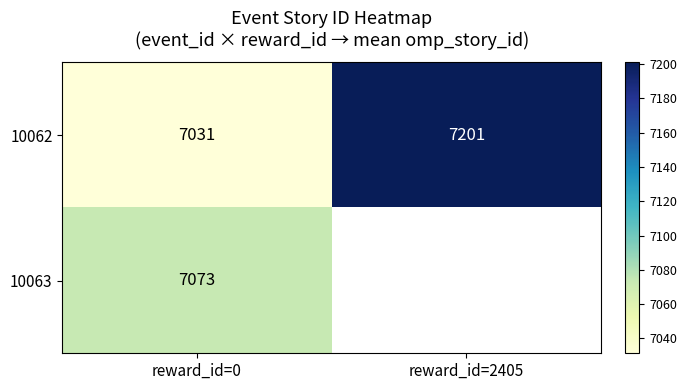

List the labels in order of 10062 value, largest first.

reward_id=2405, reward_id=0